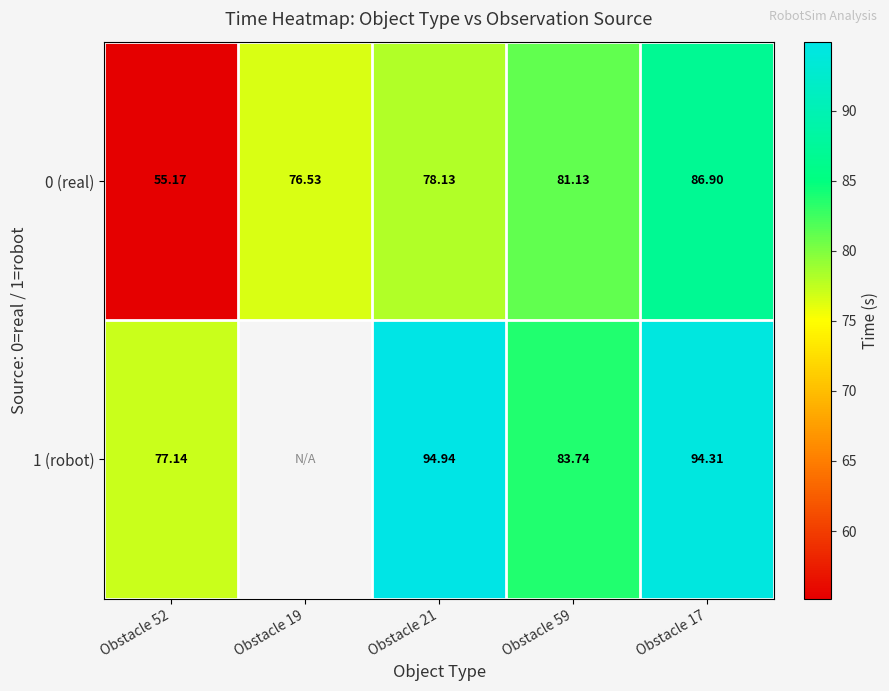

What value does the 0 (real) series have at Obstacle 59?

81.1